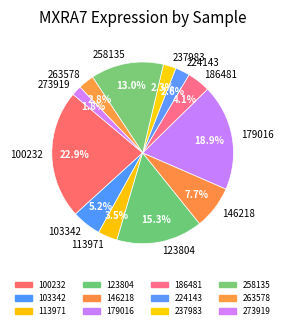

Which slice is the largest?

100232